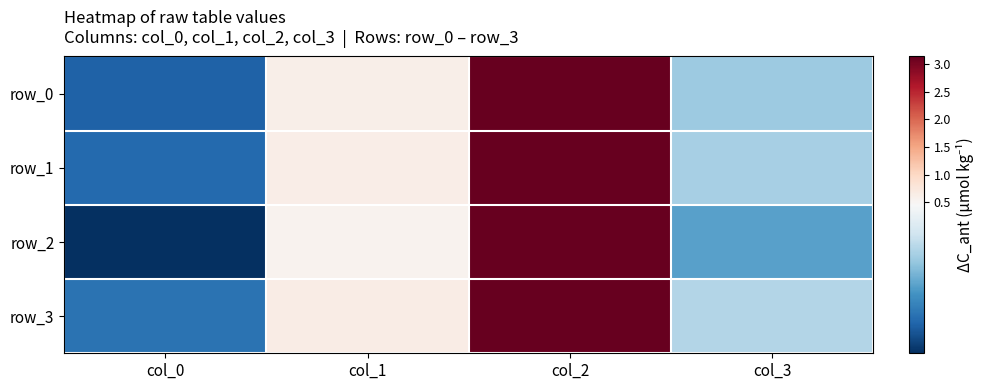

What is the difference between the maximum and minimum values in the row_3 series?

2.9